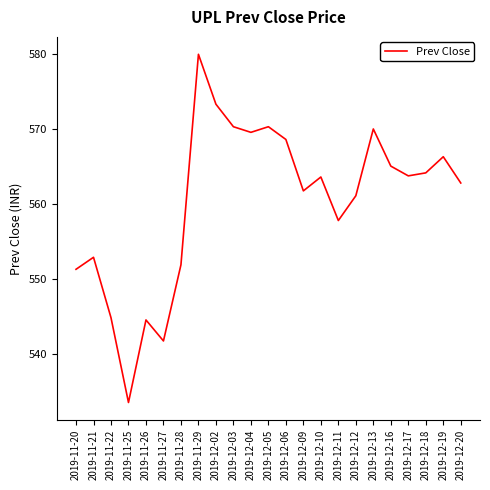

What is the sum of the values at 2019-12-06 and 2019-12-03?

1138.8